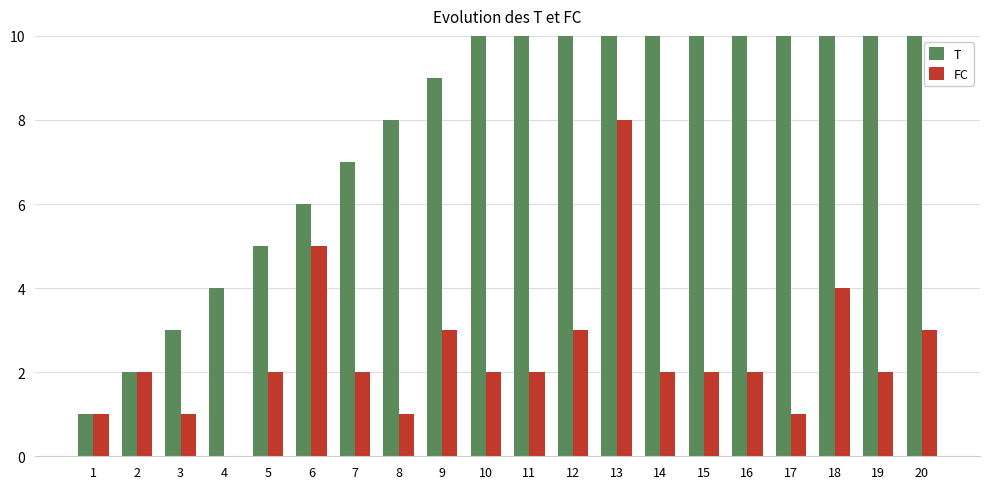

What is the value of the T bar at the 14th from the left?

14